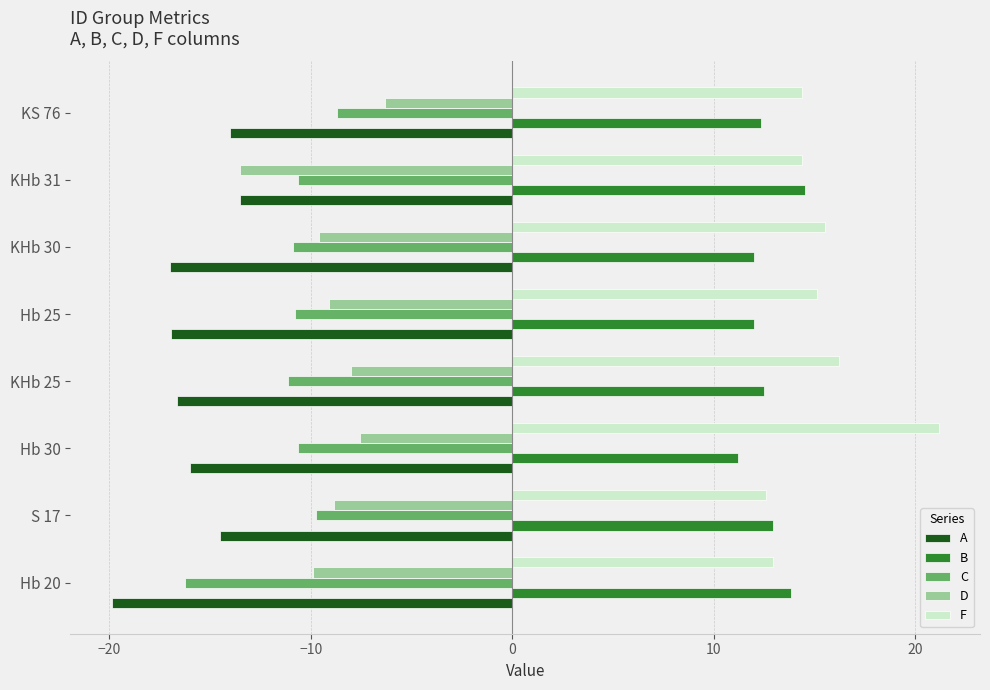

Which label corresponds to the largest value in the chart?

Hb 30